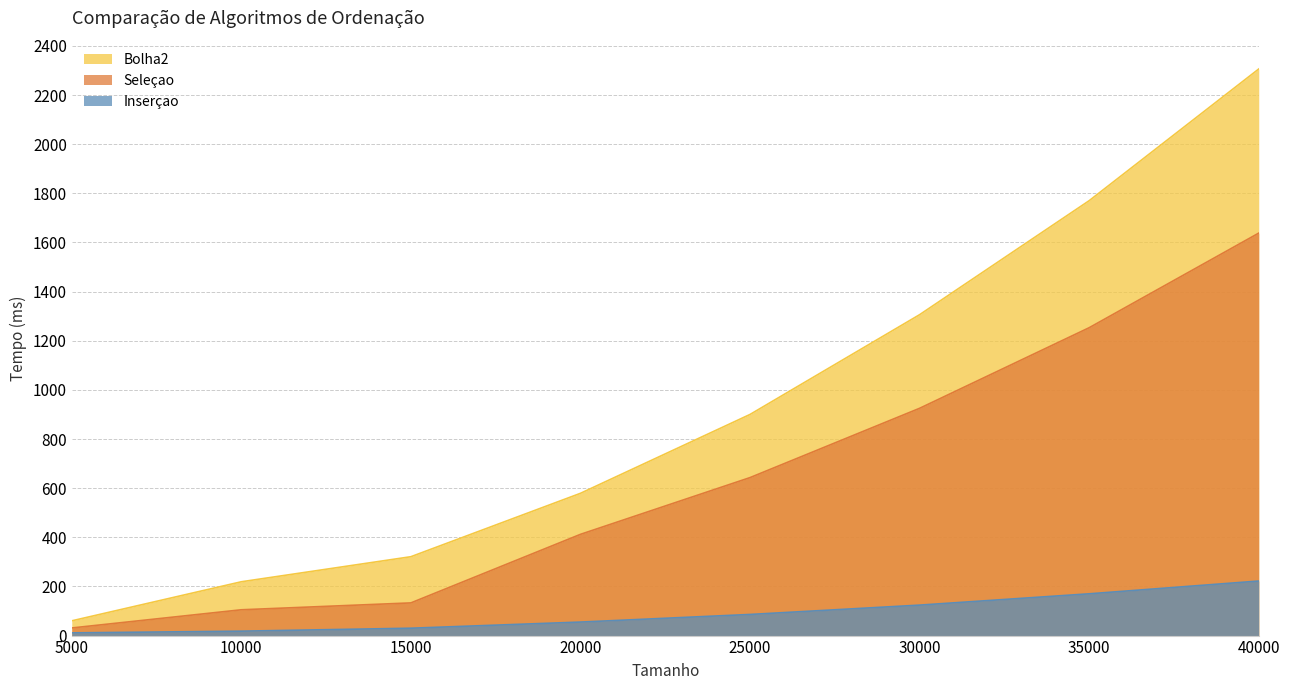

What is the sum of all Seleçao values?

5140